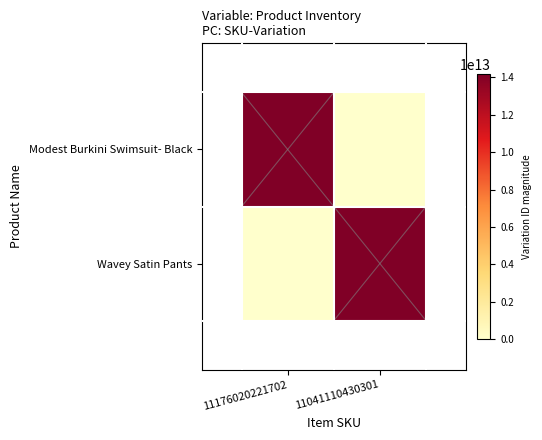

Which series changed the most between 11176020221702 and 11041110430301?

Wavey Satin Pants